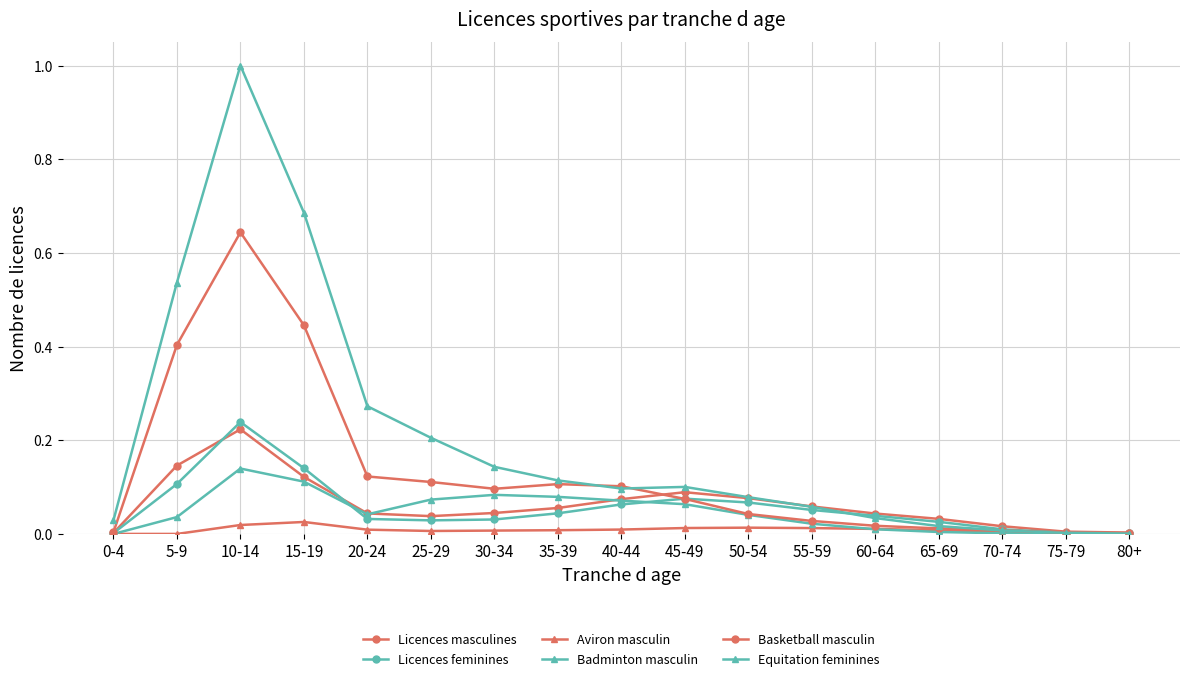

How many data points does each series have?

17